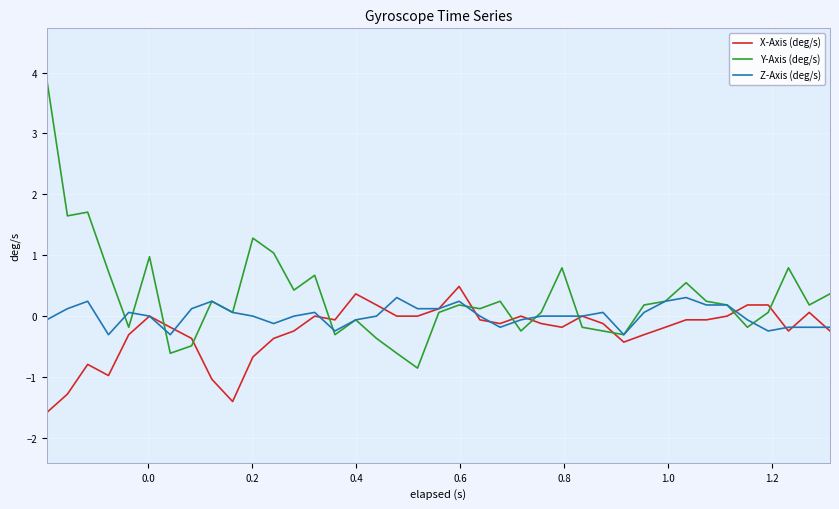

What is the maximum value for X-Axis (deg/s)?

0.5